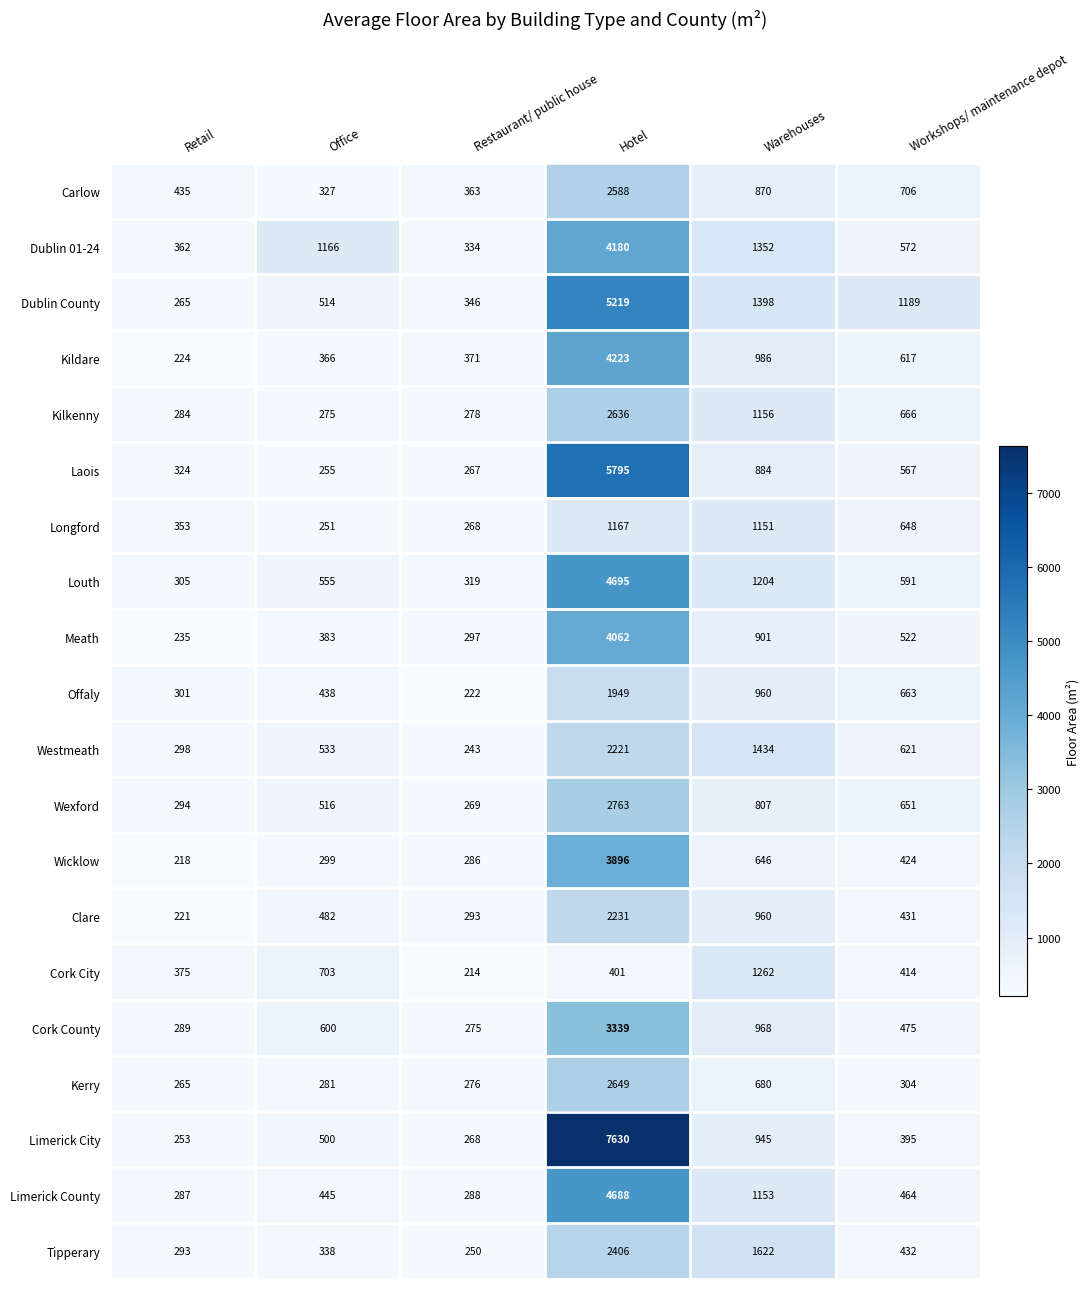

What is the difference between the second highest and minimum values in the Laois series?

629